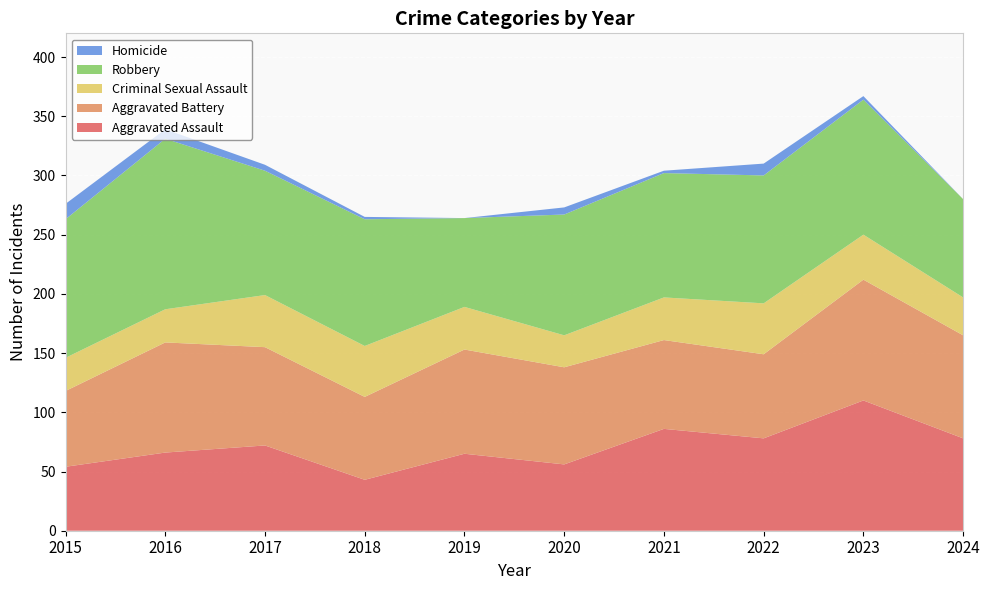

Reading right to left, what are all the values shown in this chart?

Aggravated Assault: 2024=78	2023=110	2022=78	2021=86	2020=56	2019=65	2018=43	2017=72	2016=66	2015=54
Aggravated Battery: 2024=87	2023=102	2022=71	2021=75	2020=82	2019=88	2018=70	2017=83	2016=93	2015=64
Criminal Sexual Assault: 2024=32	2023=38	2022=43	2021=36	2020=27	2019=36	2018=43	2017=44	2016=28	2015=28
Robbery: 2024=83	2023=114	2022=108	2021=105	2020=102	2019=75	2018=107	2017=105	2016=144	2015=117
Homicide: 2024=0	2023=3	2022=10	2021=2	2020=6	2019=0	2018=2	2017=5	2016=8	2015=13